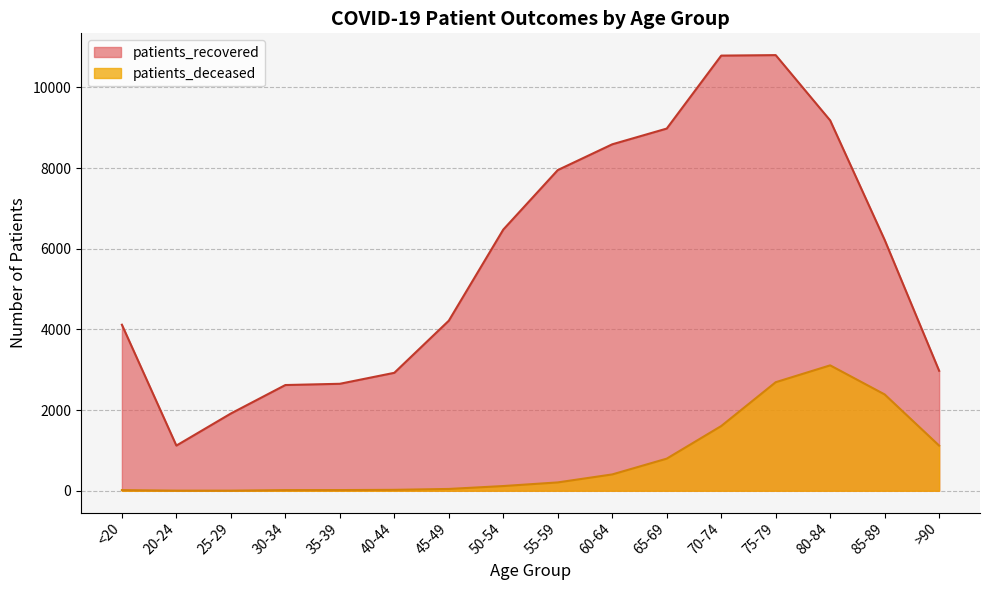

What are all the series names shown in the legend?

patients_recovered, patients_deceased